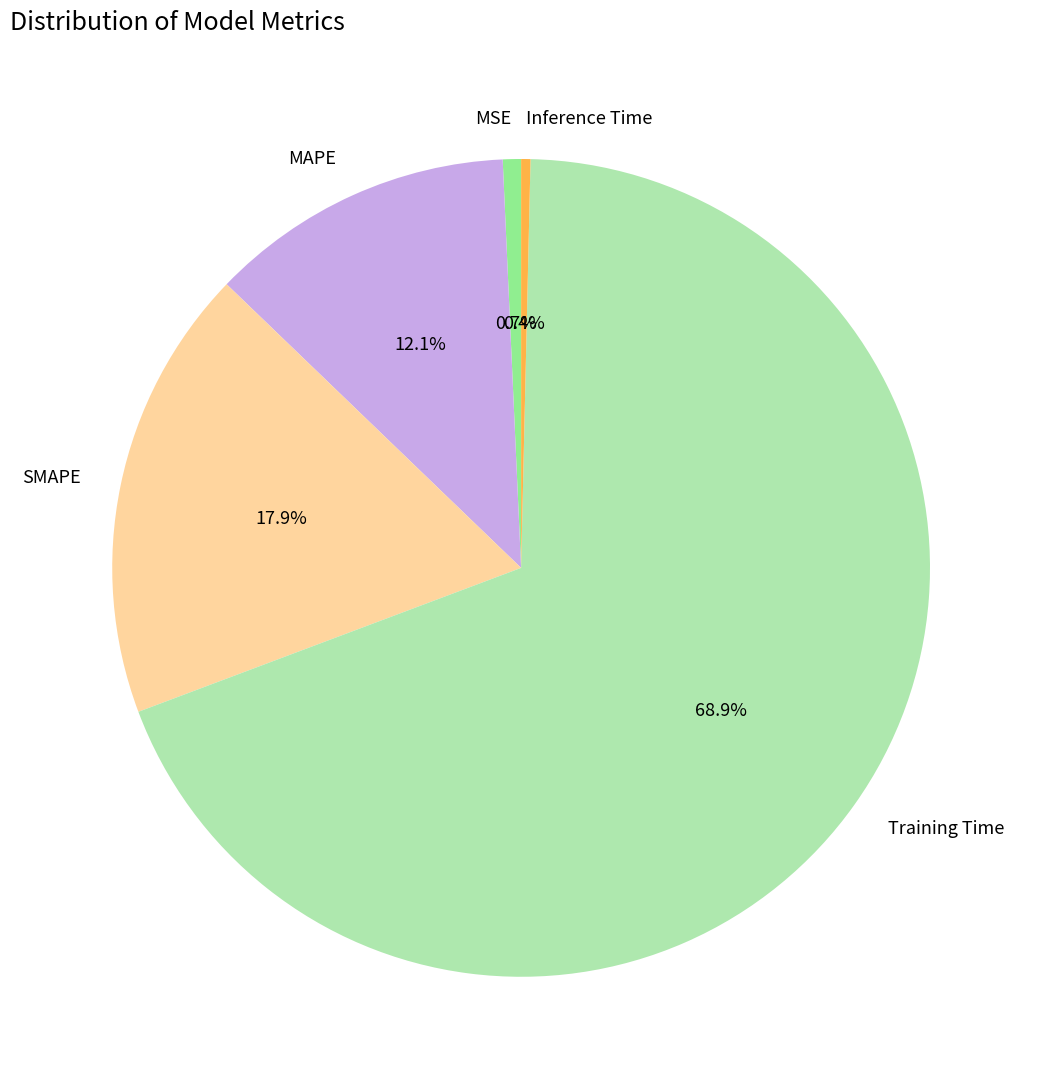

To the nearest percent, what percentage of the pie is SMAPE?

18%